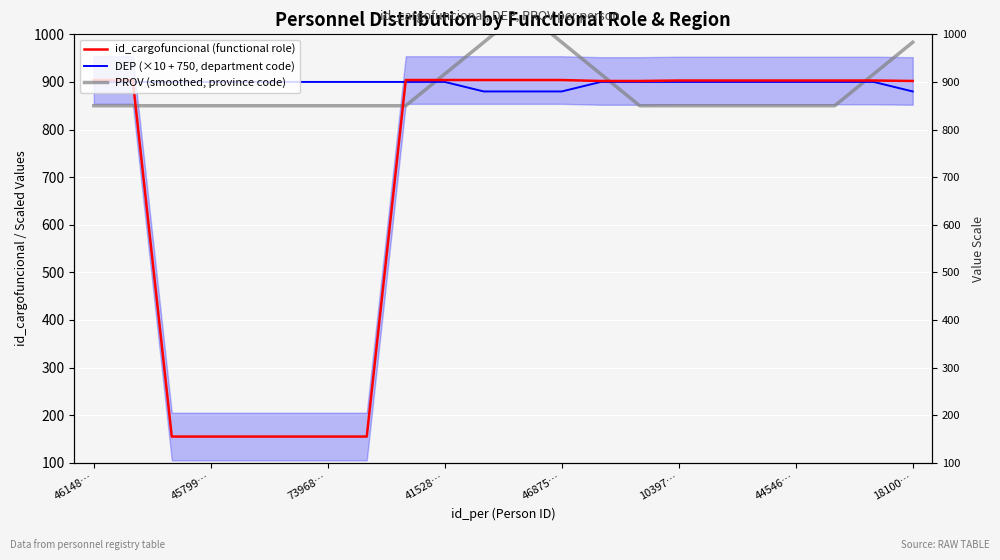

Count the number of categories in the chart.

22